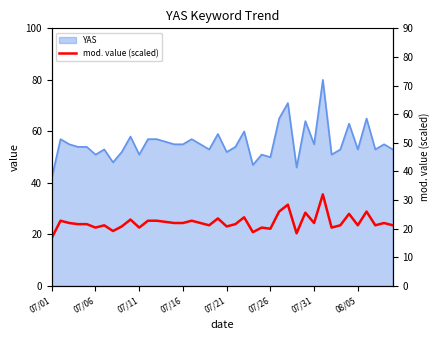

The chart shows a value of 15.7 at 22. True or false?

False